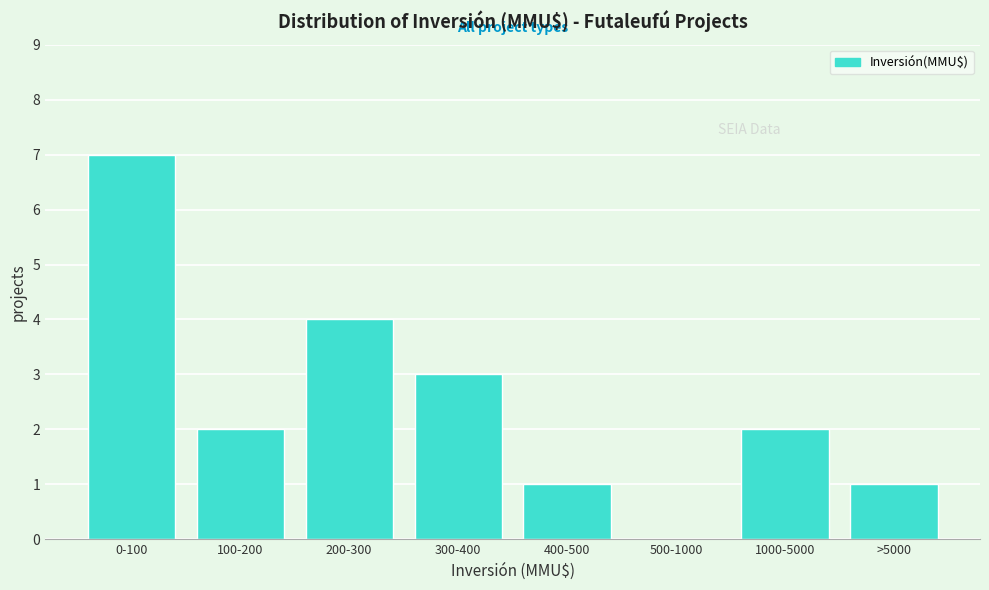

Reading left to right, what are all the values shown in this chart?

0-100=7	100-200=2	200-300=4	300-400=3	400-500=1	500-1000=0	1000-5000=2	>5000=1